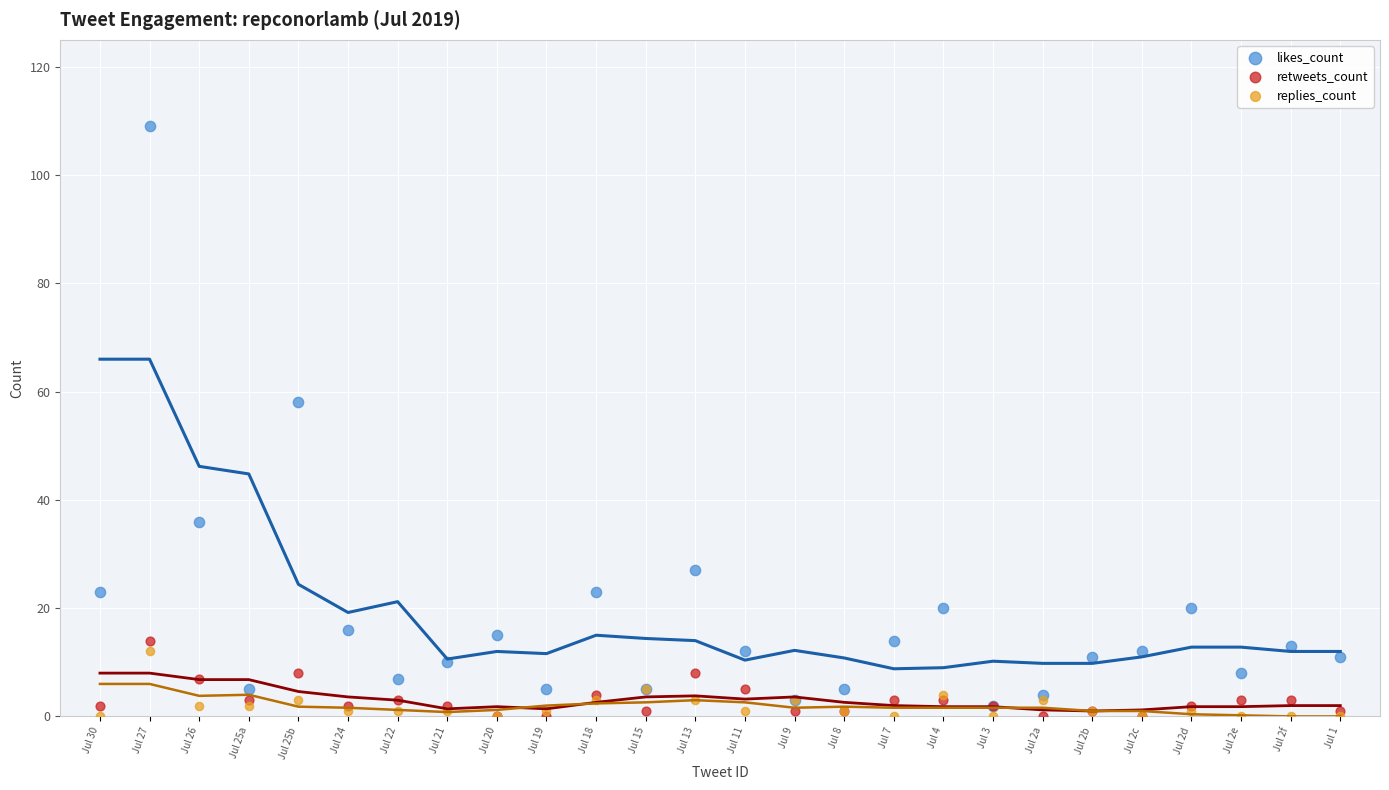

Which series has the widest spread of Y values?

likes_count